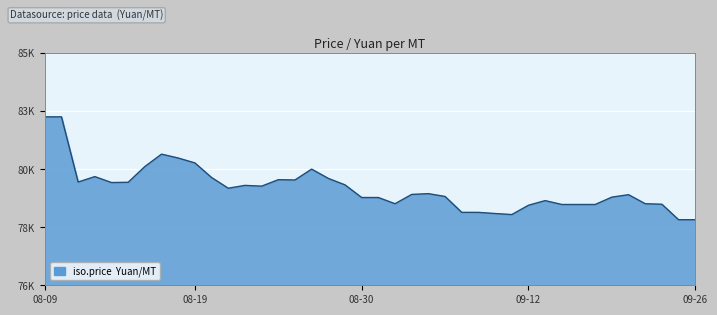

Is this an area chart (filled region under the line)?

Yes